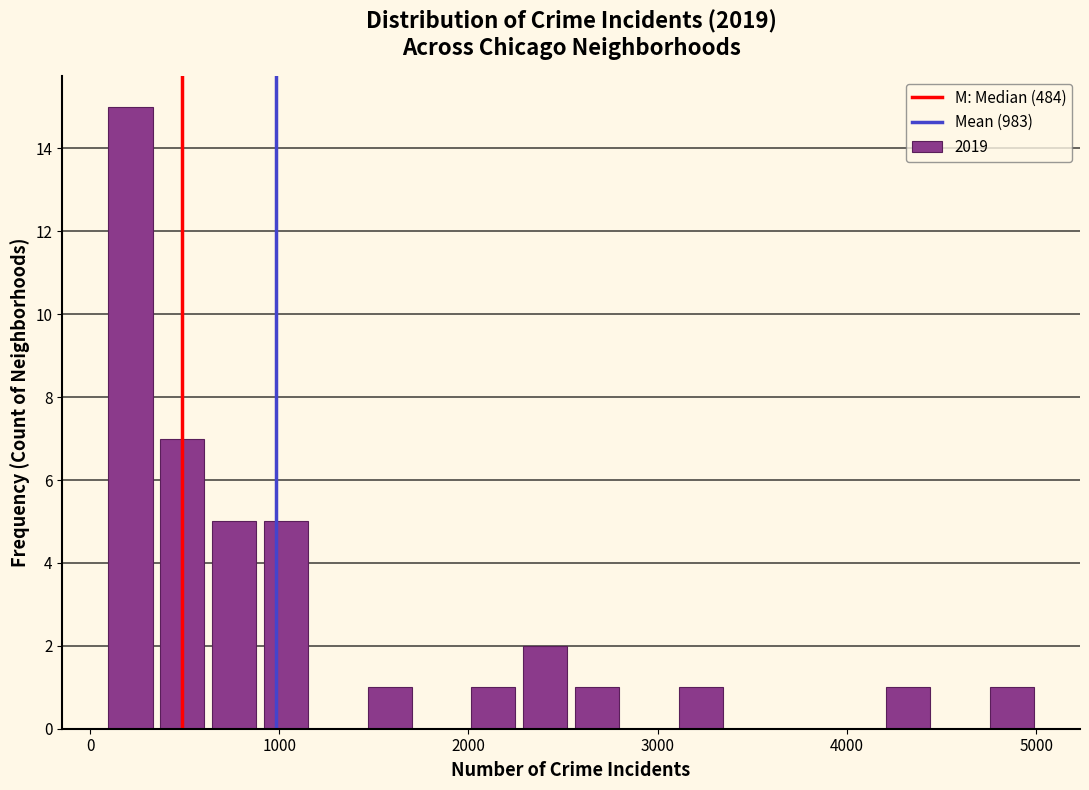

Read against the x-axis, roughly where is the centre of the tallest bar?

200